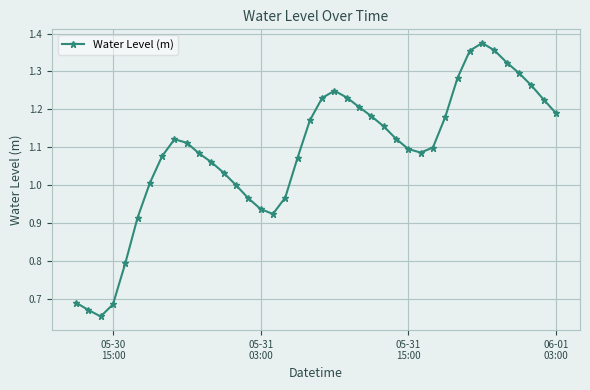

True or false: the data has more than 0 interior local peaks.

True